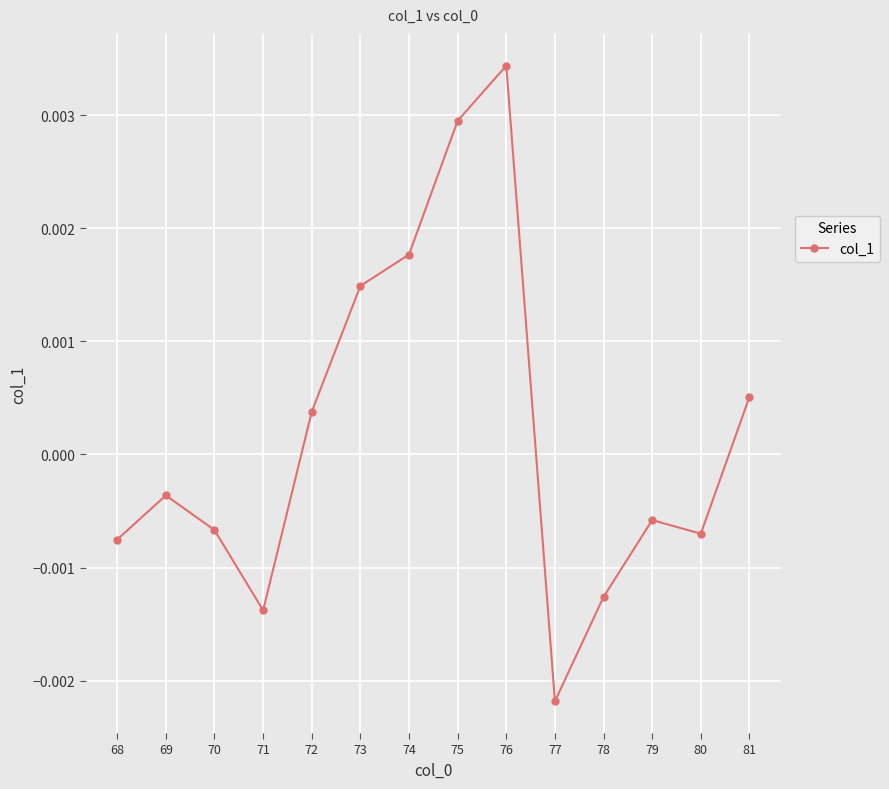

Which has a higher value, 77 or 71?

71